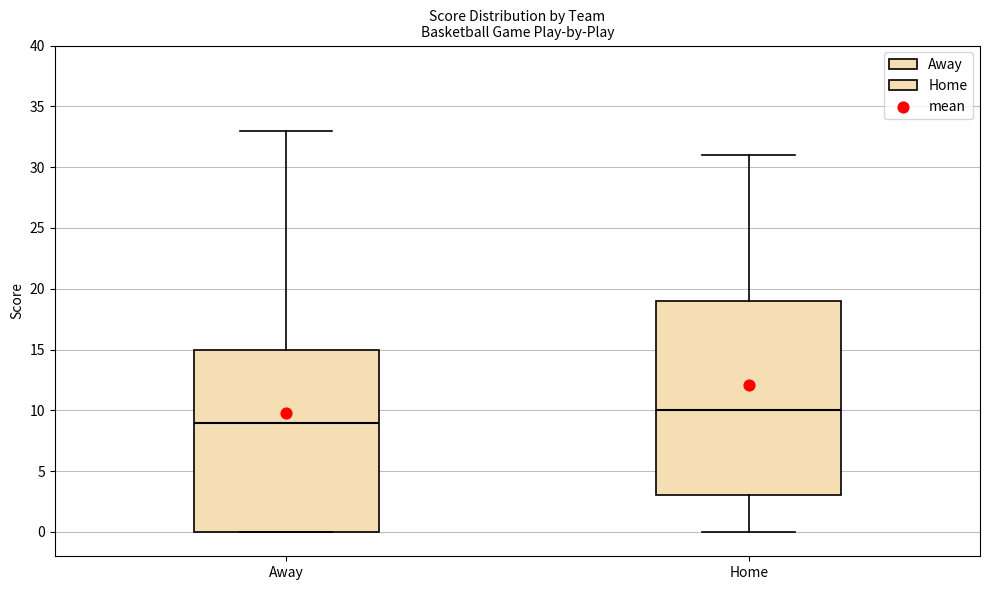

Which box's median line is the lowest?

Away